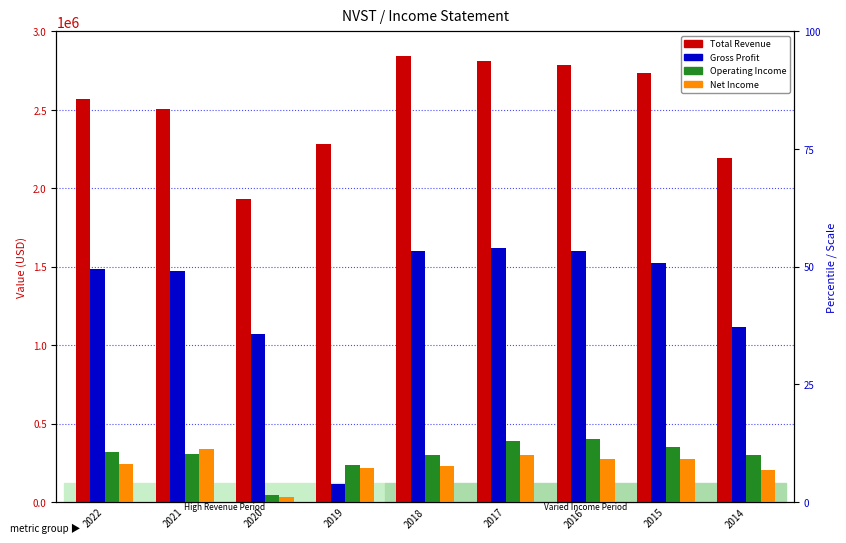

Which category has the highest value across all series?

2018